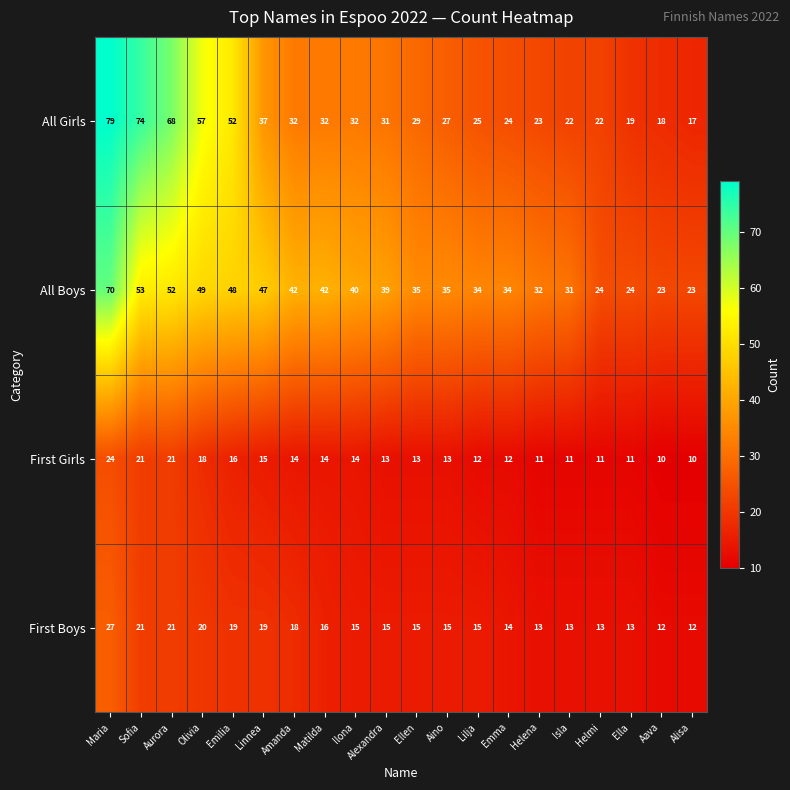

The value of All Girls at Olivia is 17. True or false?

False